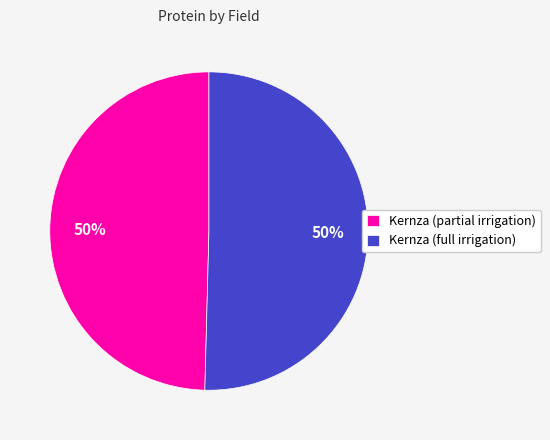

To the nearest percent, what is the average slice percentage?

50%